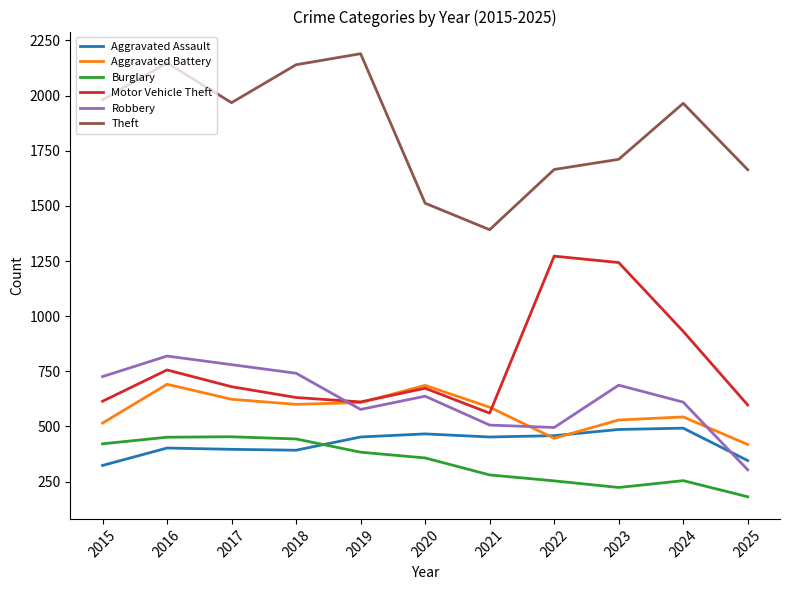

Is the value of Burglary at 2017 greater than the value of Theft at 2022?

No